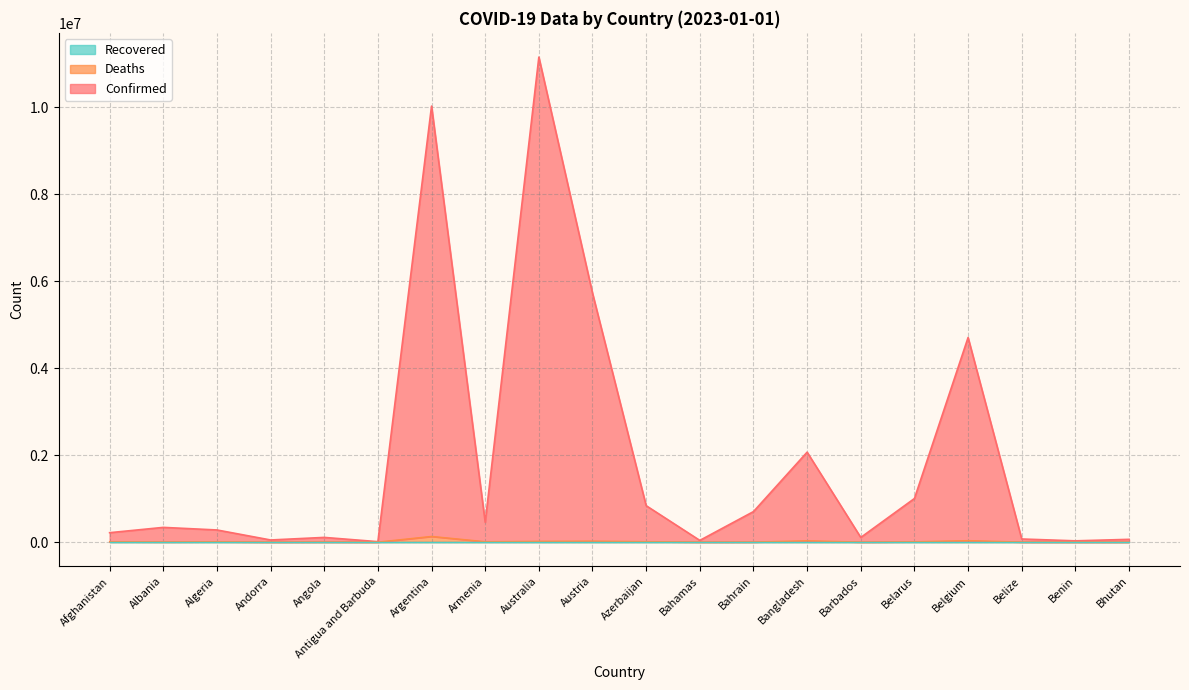

The Confirmed series shows 11147335 at Australia. True or false?

True